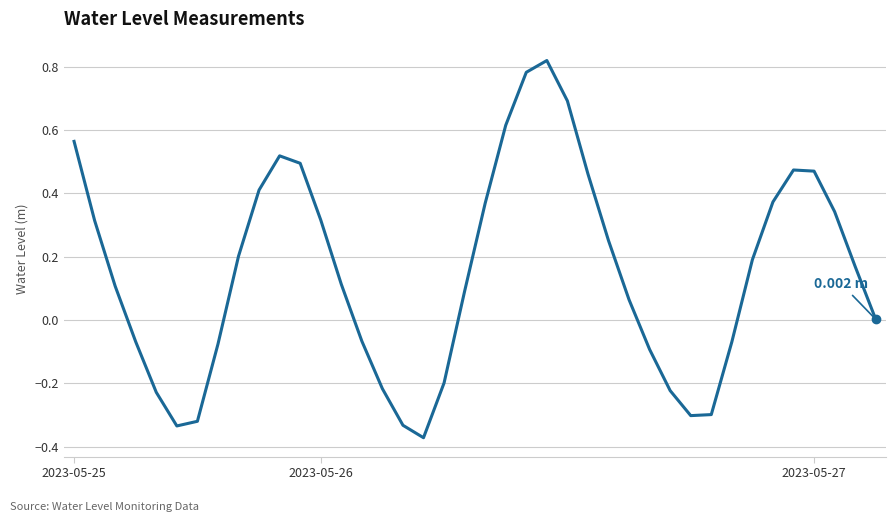

What is the difference between the maximum and minimum values?

1.2